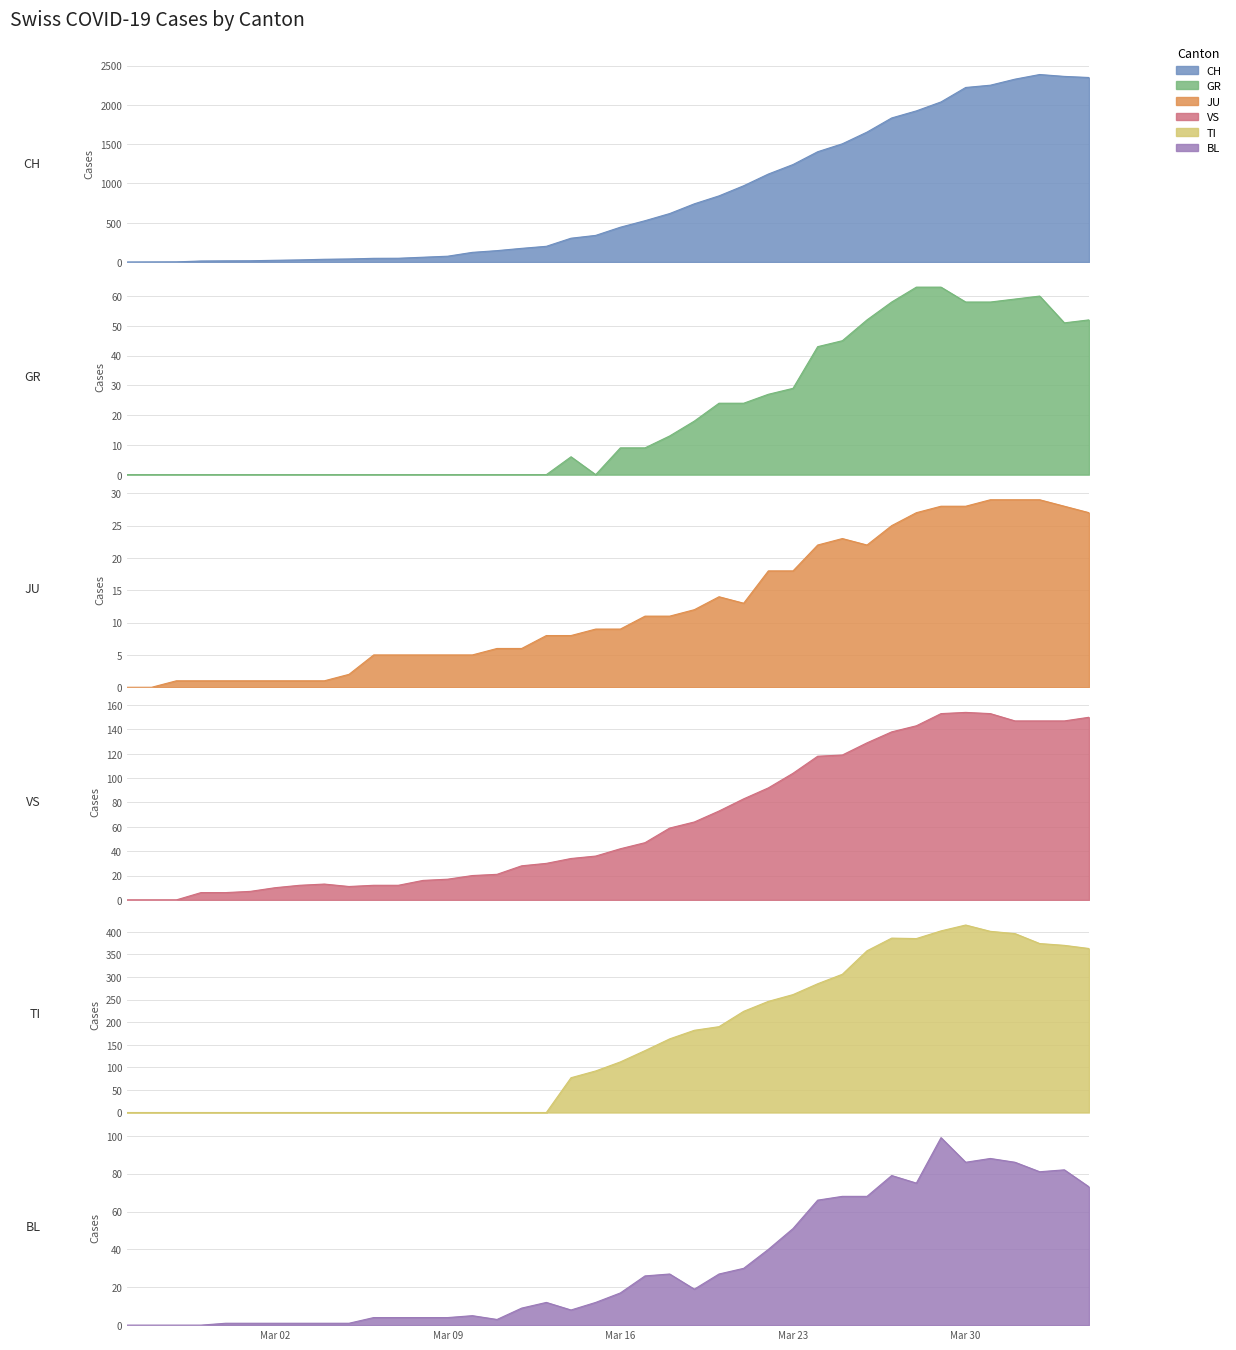

What is the approximate value of VS at 2020-03-11?

21